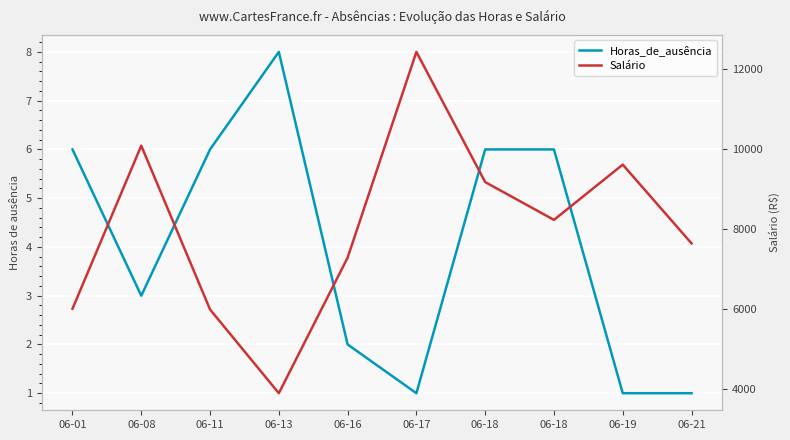

True or false: Horas_de_ausência and Salário cross at least once.

False